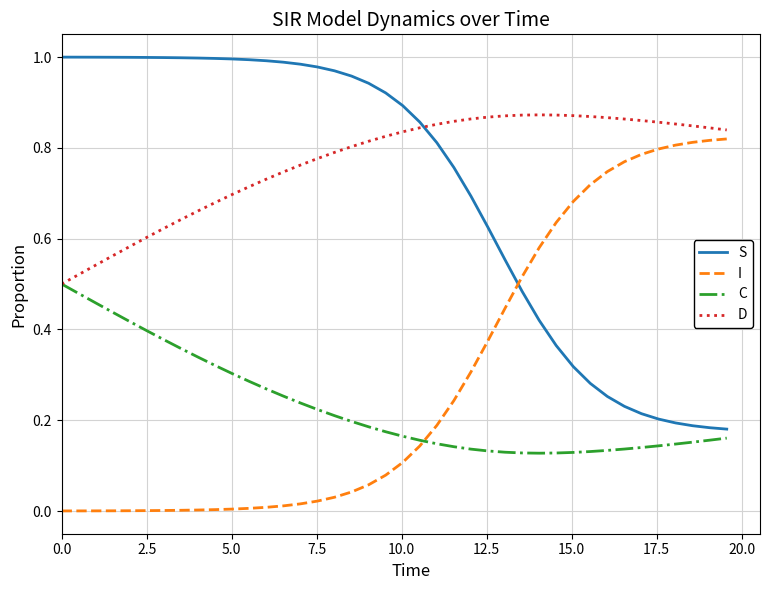

Rank the series by their maximum value, from highest to lowest.

S, D, I, C